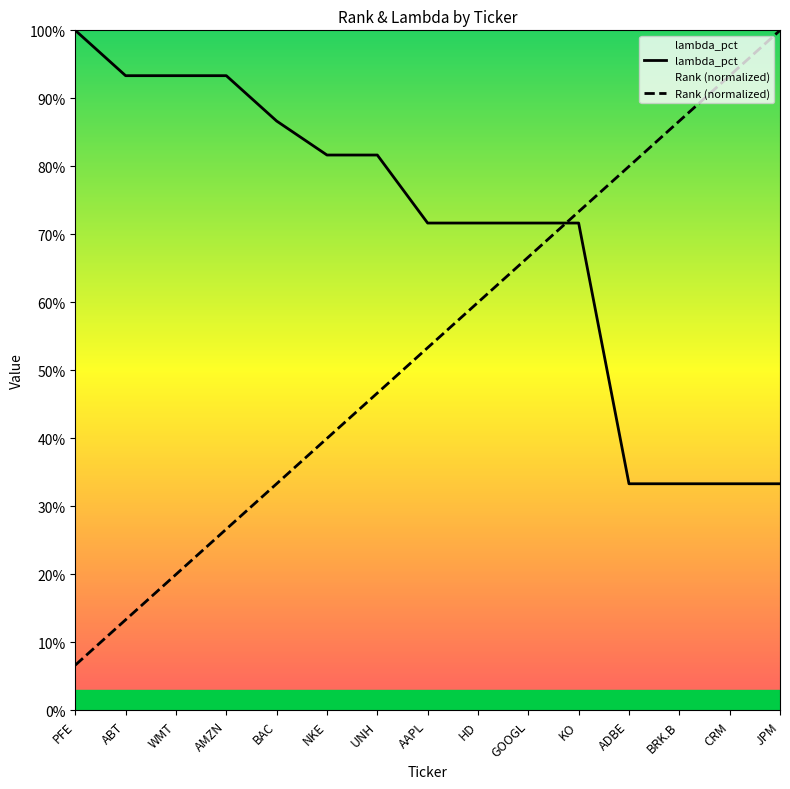

After their last crossing, which series has the higher values: Rank (normalized) or lambda_pct?

Rank (normalized)